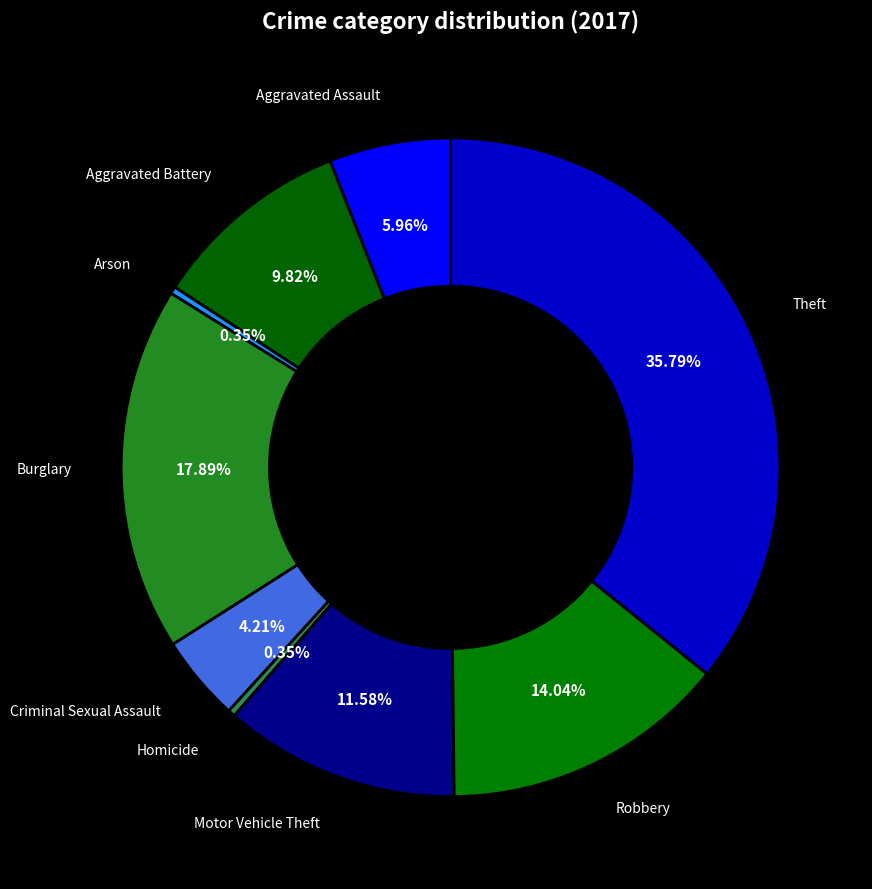

Is there any slice that represents more than half of the pie?

No